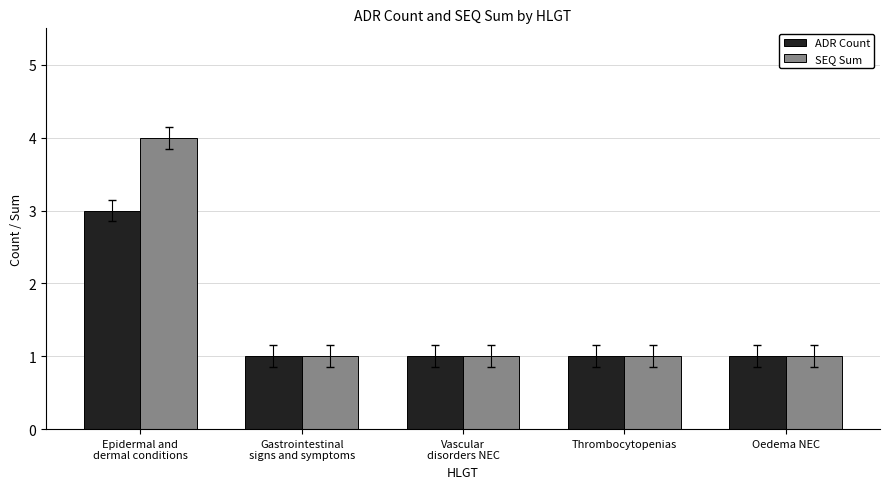

List the series in order of their peak value, highest first.

SEQ Sum, ADR Count